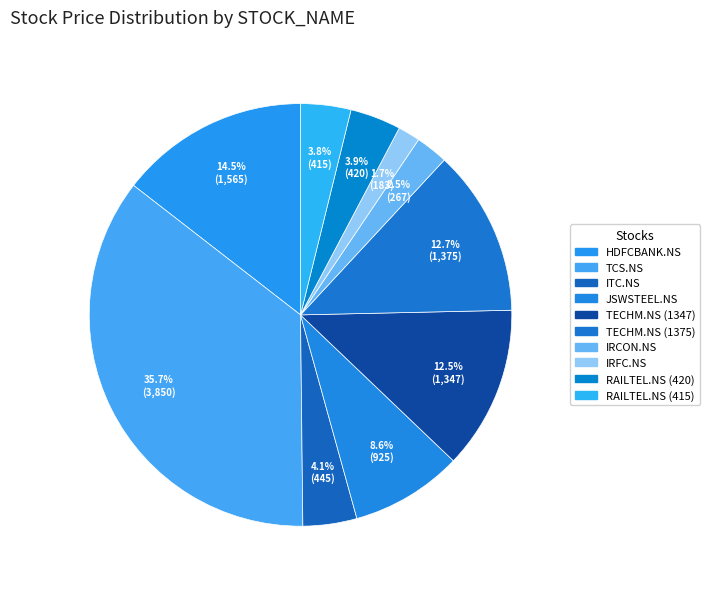

Count the number of slices in the pie.

10